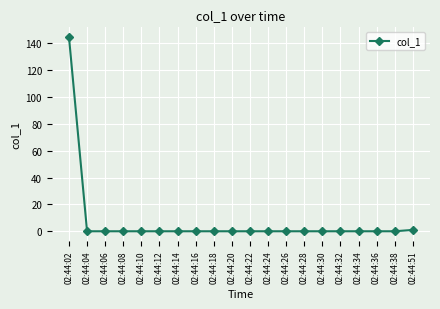

What is the difference between the maximum and minimum values?

144.8